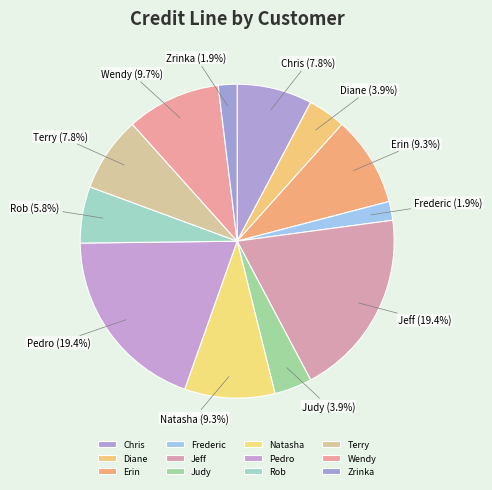

To the nearest percent, what portion does Rob represent?

6%